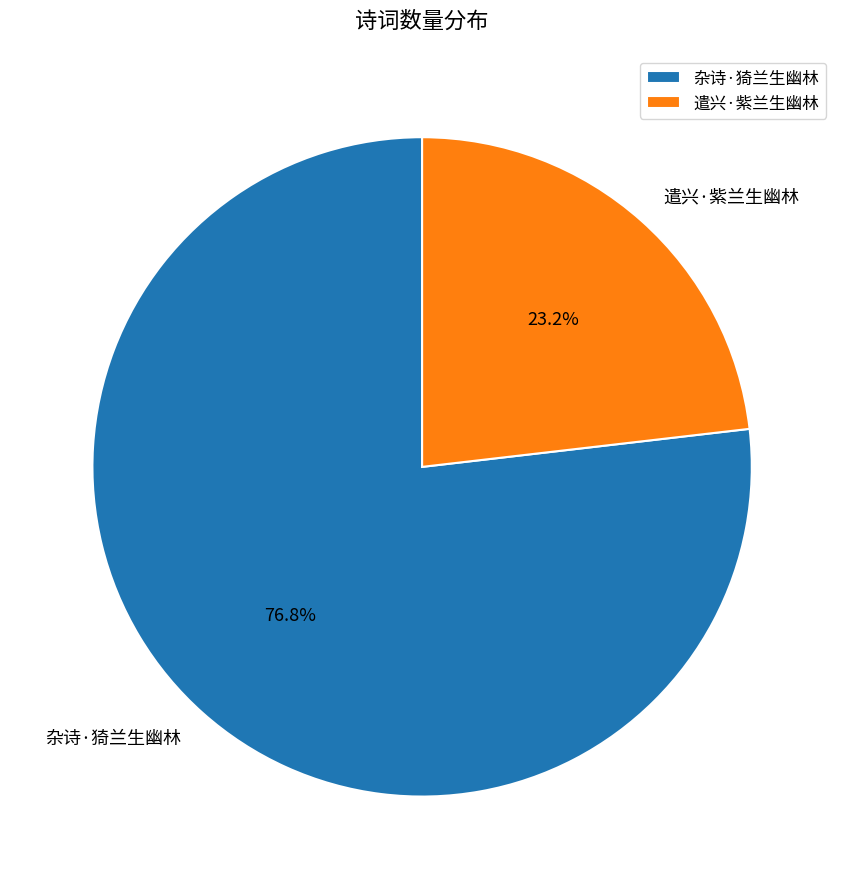

Is it true that 杂诗·猗兰生幽林 is 90% of the pie?

False